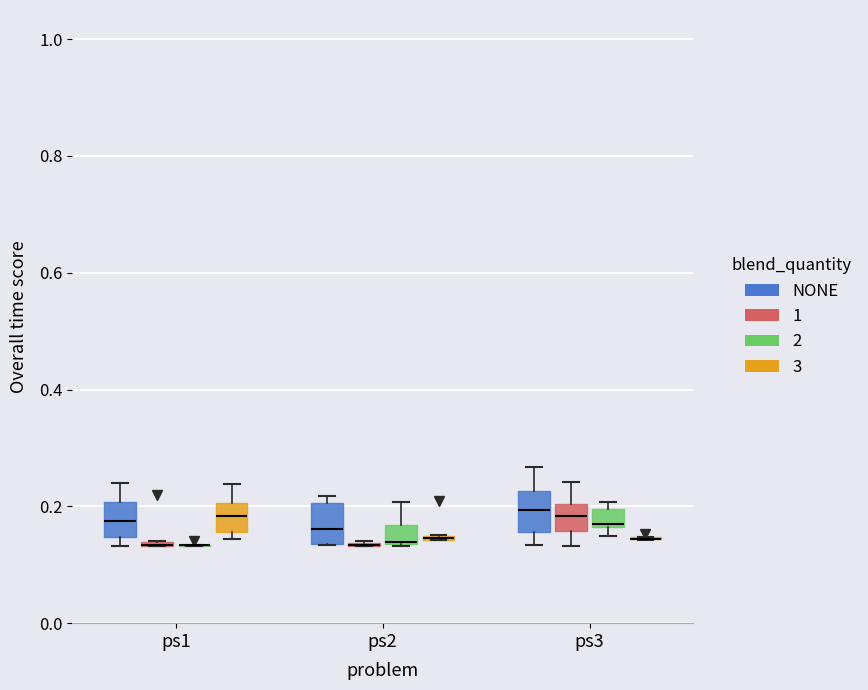

Where does the median line of the box for ps1 (3) sit on the y-axis? The values are not printed on the chart, so give them approximately, as read against the axis.

0.18